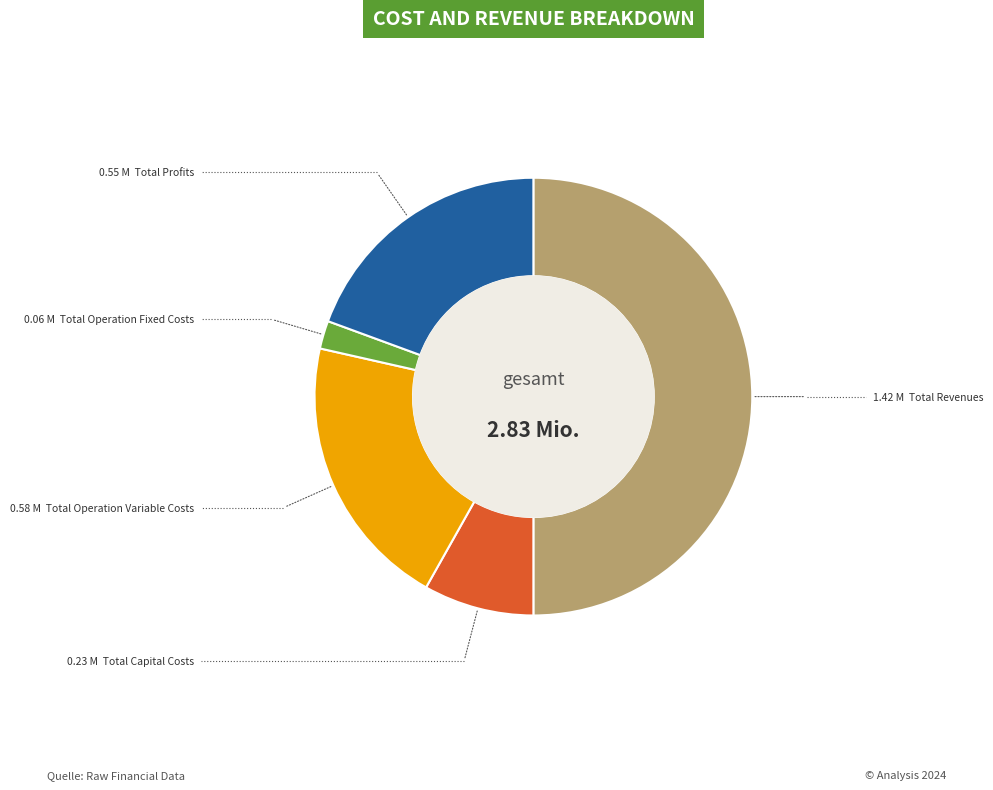

What is the largest slice in the pie chart?

Total Revenues